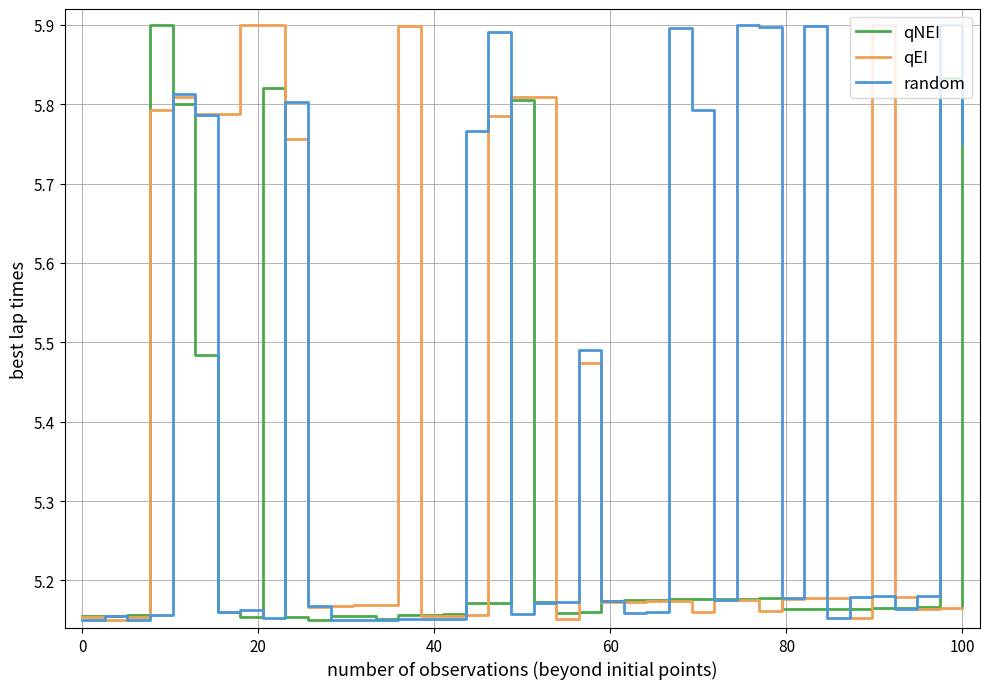

How many series are shown in this chart?

3